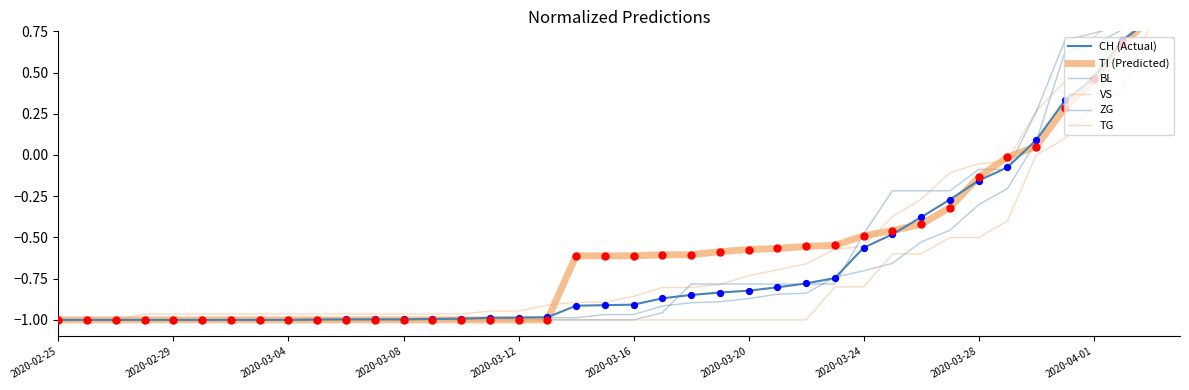

Which series contains the highest Y value?

CH (Actual)